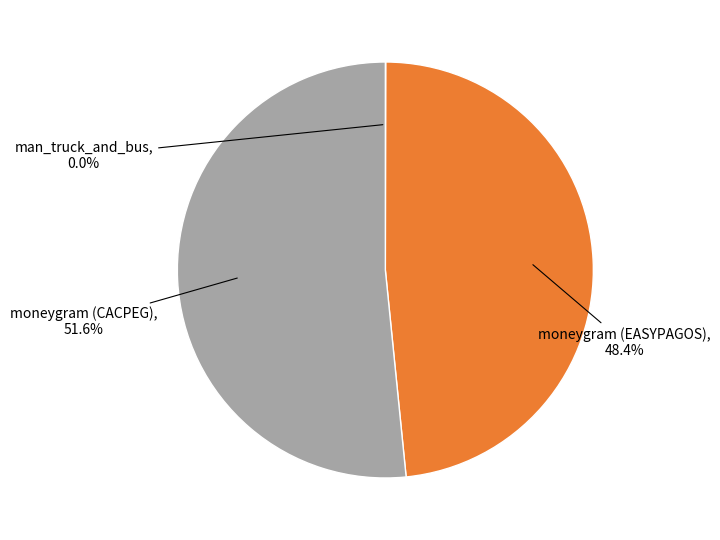

Is there any slice that represents more than half of the pie?

Yes